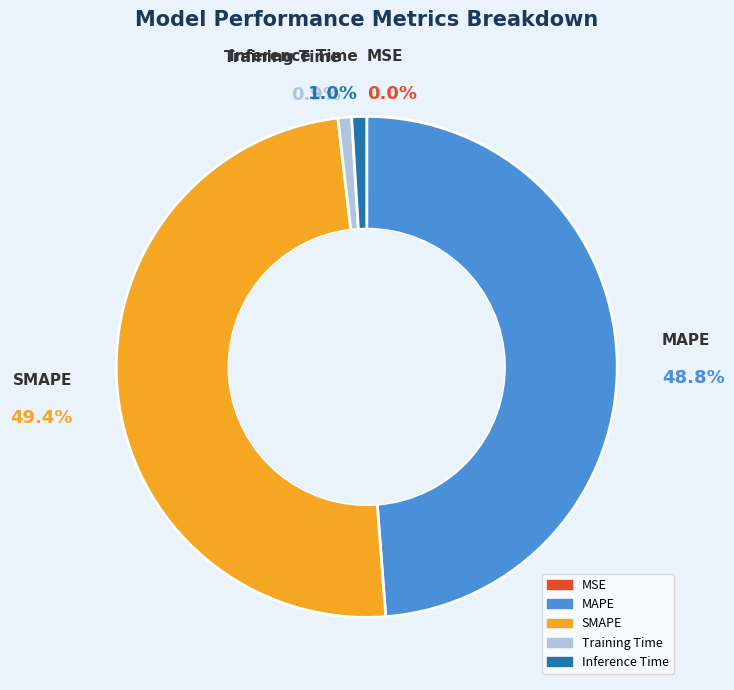

Is it true that SMAPE is 49% of the pie?

True